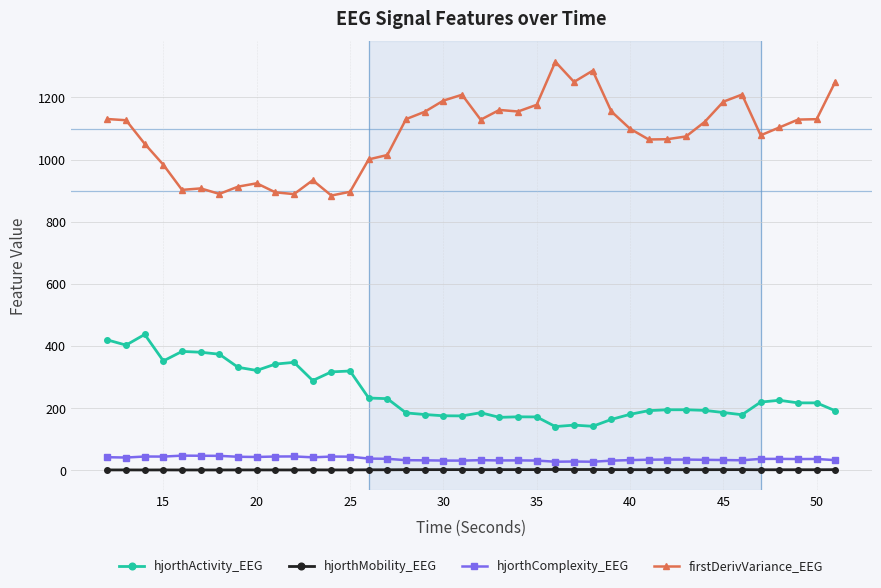

Which series has the largest total across all categories?

firstDerivVariance_EEG